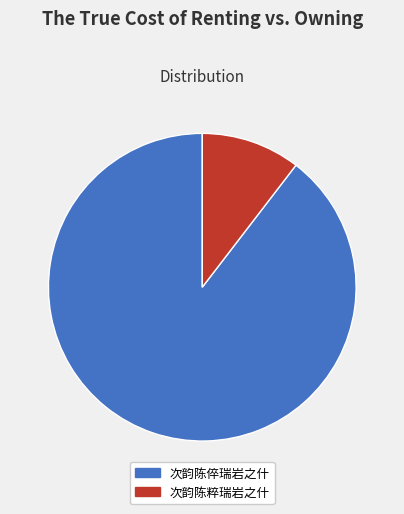

Is the sum of 次韵陈粹瑞岩之什 and 次韵陈倅瑞岩之什 greater than half?

Yes